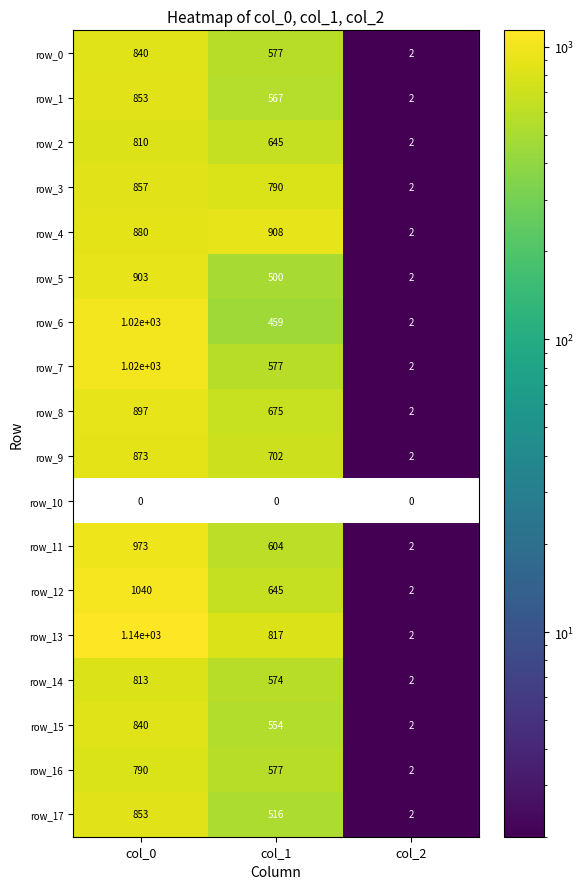

Rank the categories by row_0 value from lowest to highest.

col_2, col_1, col_0